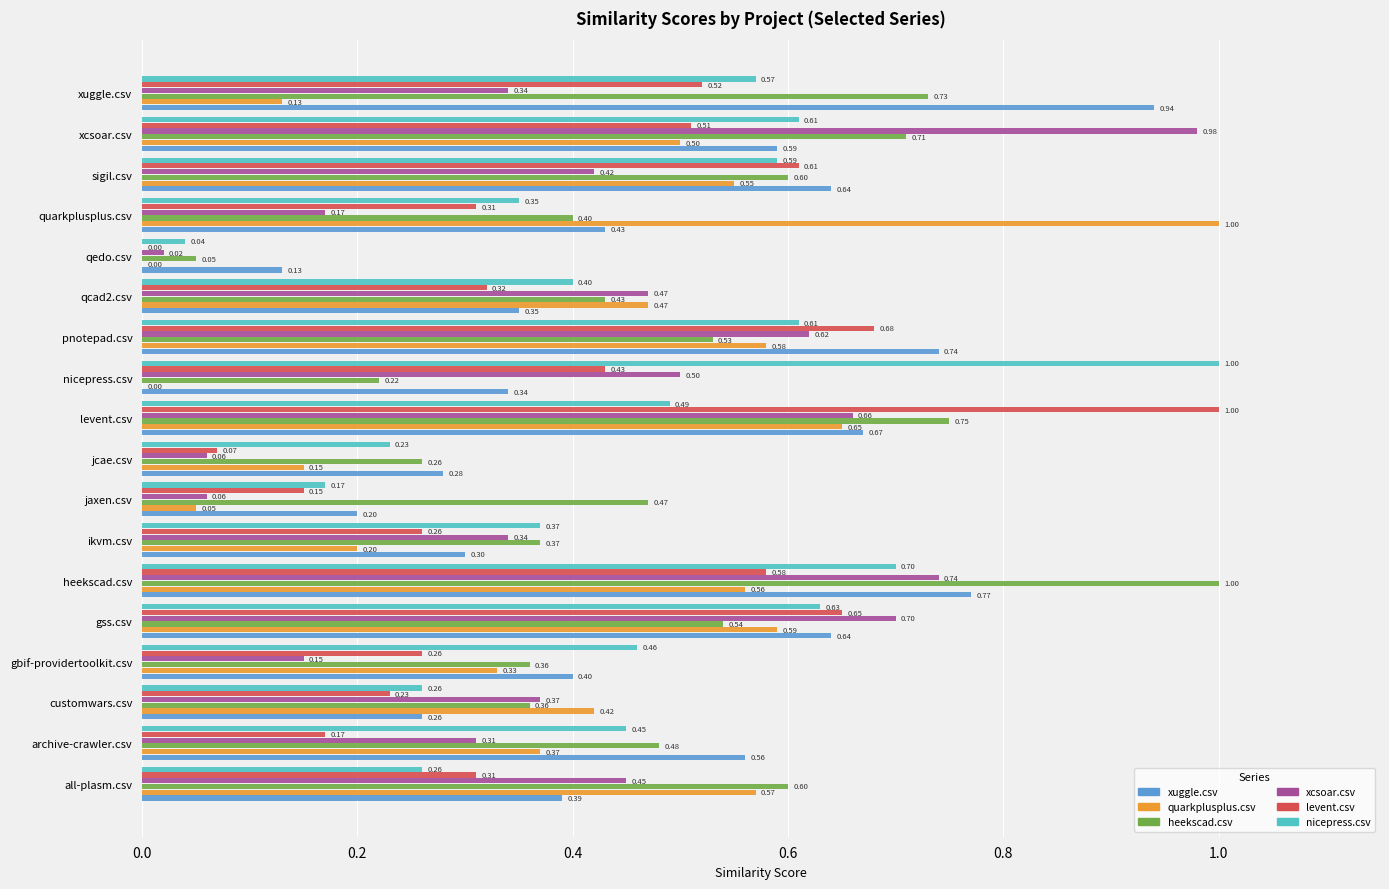

At which label does xuggle.csv reach its peak?

xuggle.csv